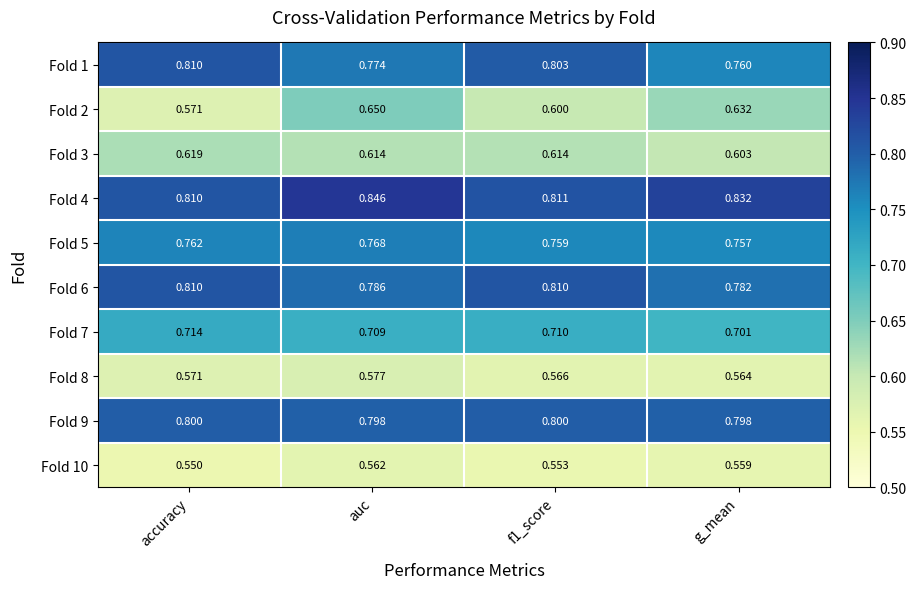

At which category does the chart reach its minimum across all series?

accuracy